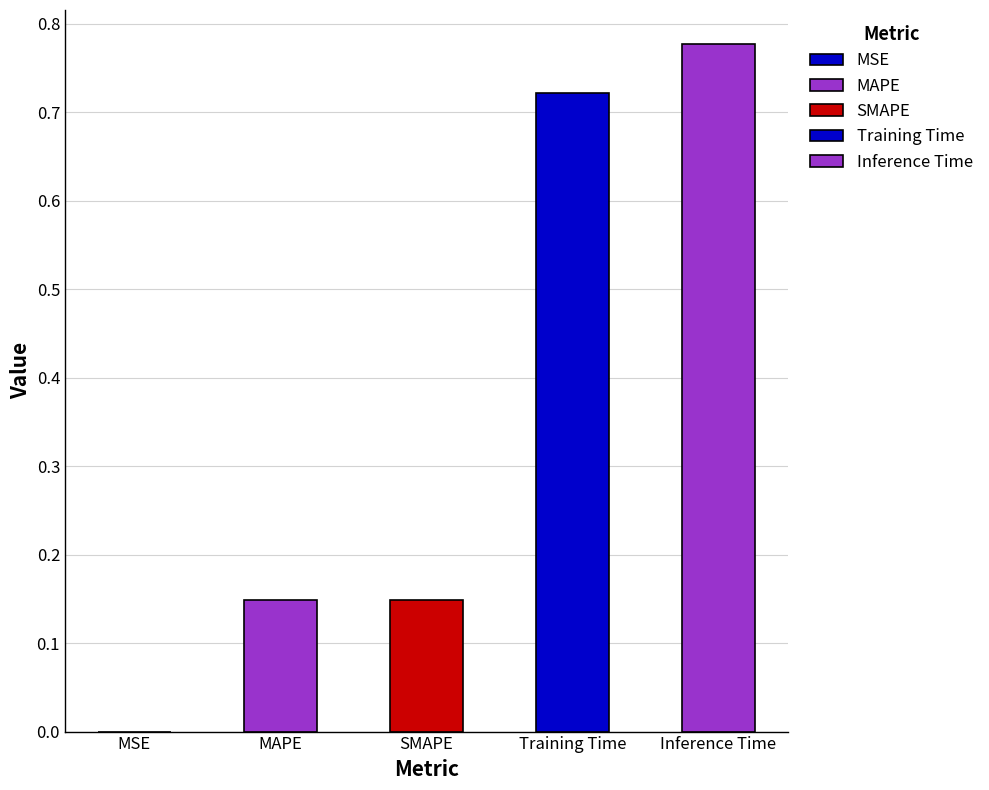

Which has a higher value, MSE or SMAPE?

SMAPE